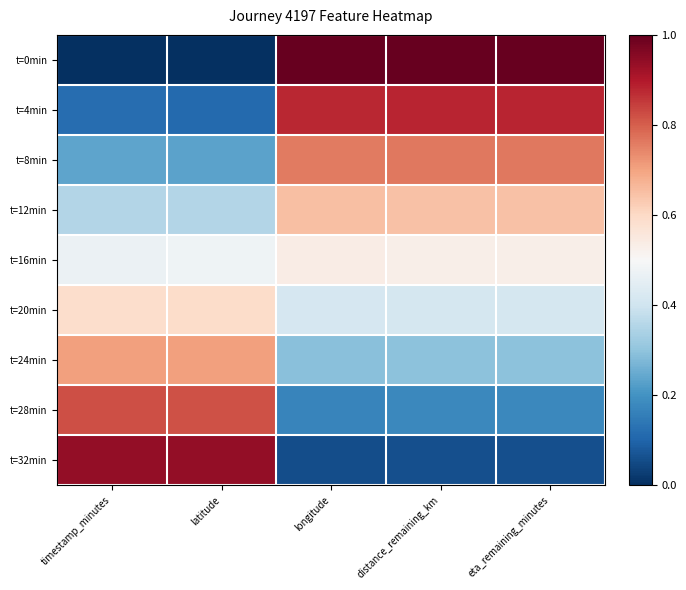

At which category is the sum across all series the highest?

distance_remaining_km